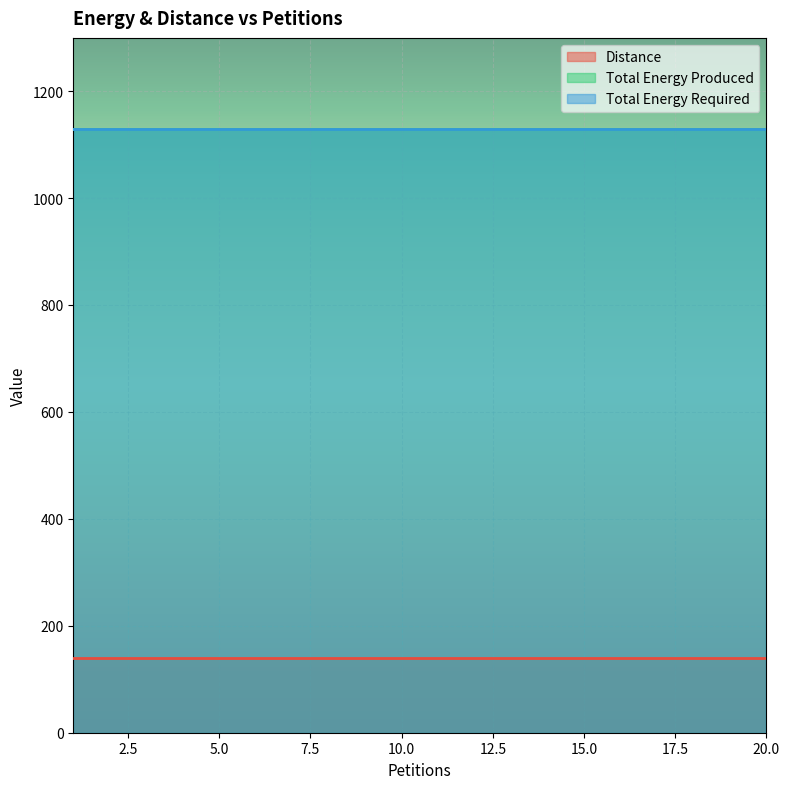

Does the chart display data point markers on the line(s)?

No